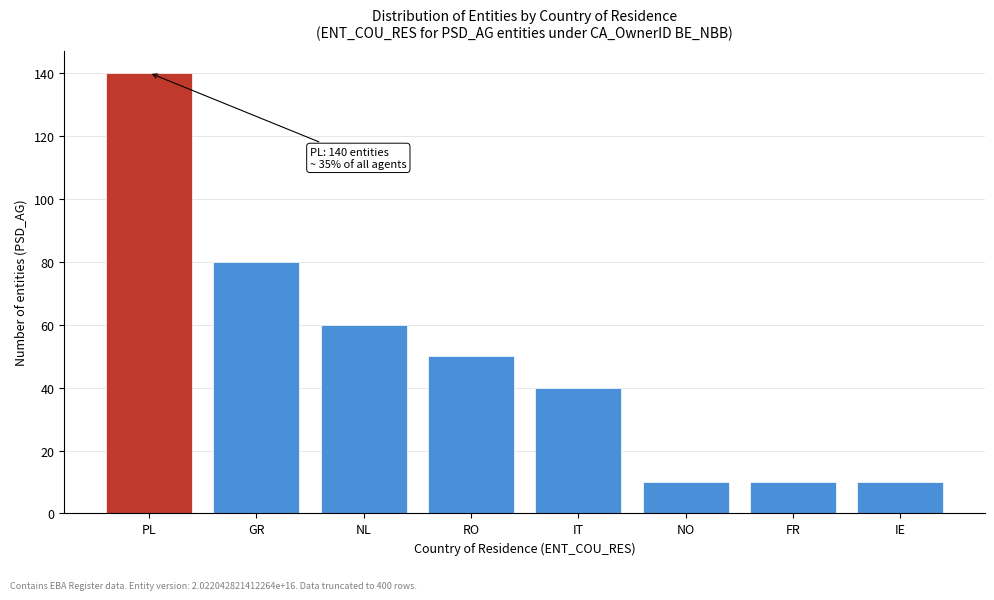

Reading left to right, list all the values displayed in this chart.

PL=140	GR=80	NL=60	RO=50	IT=40	NO=10	FR=10	IE=10